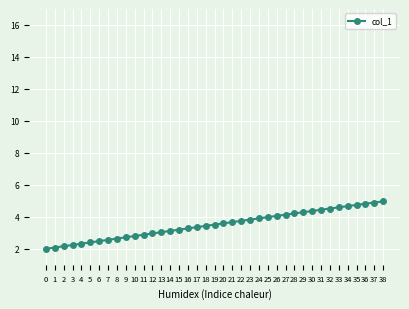

What is the ratio of the value at 29 to the value at 34?

0.9